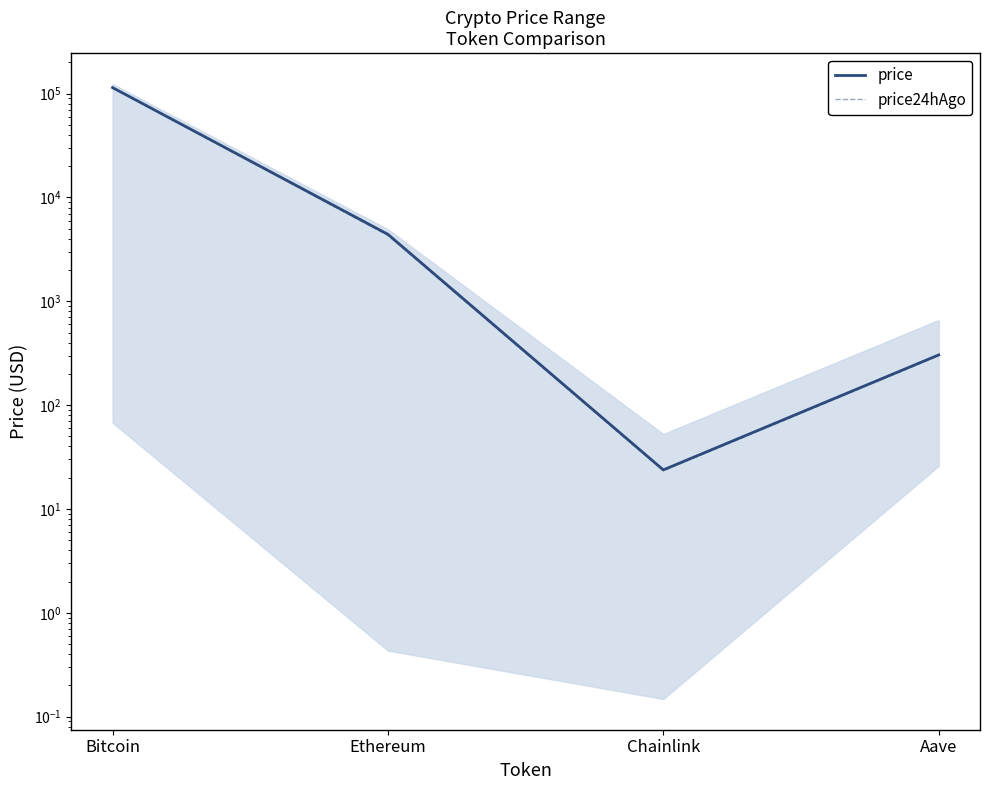

Reading left to right, what are all the values shown in this chart?

price: Bitcoin=114297.0	Ethereum=4416.1	Chainlink=23.8	Aave=304.7
price24hAgo: Bitcoin=113292.0	Ethereum=4316.4	Chainlink=23.4	Aave=299.6